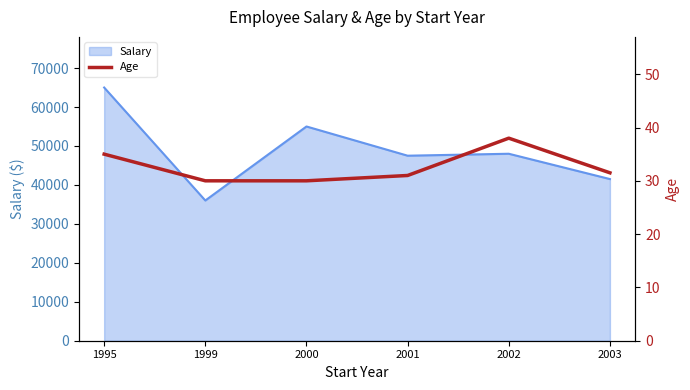

What is the smallest value displayed?

30.0